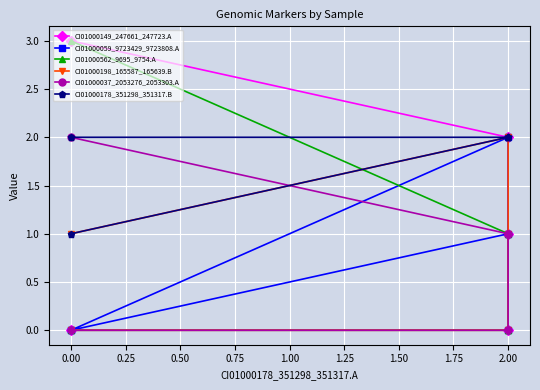

Does the chart display data point markers on the line(s)?

Yes